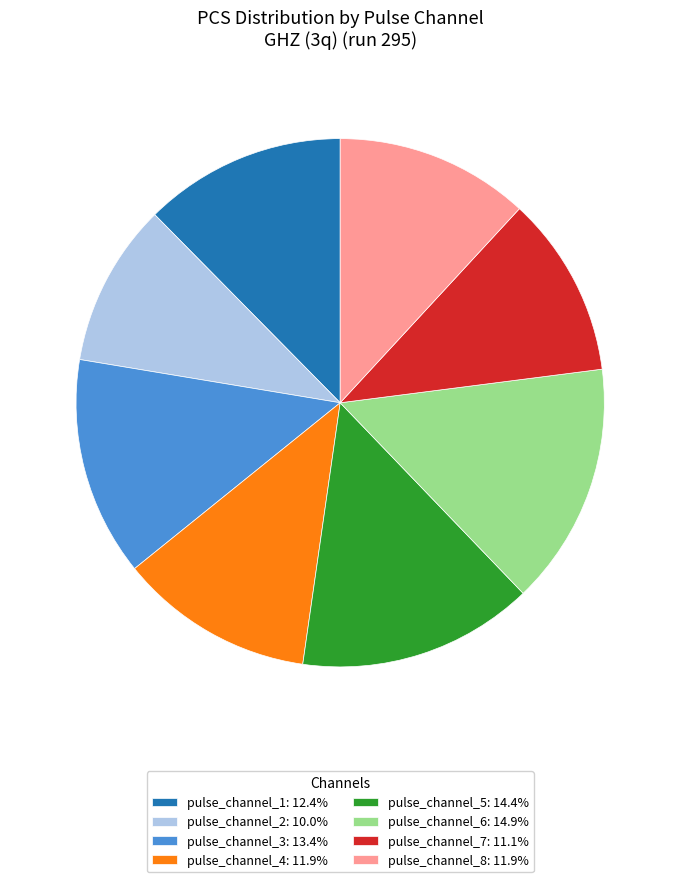

What is the ratio of the value at pulse_channel_6 to the value at pulse_channel_5?

1.0